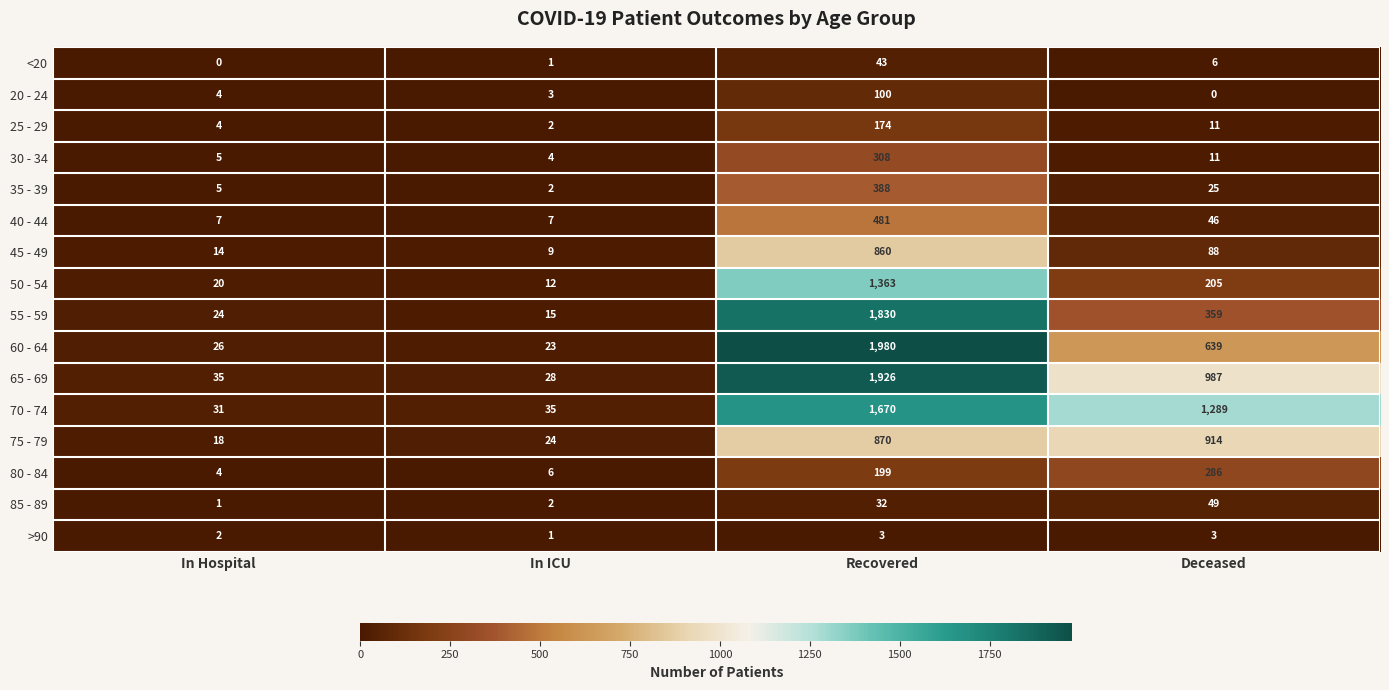

Rank the series at Recovered from lowest to highest value.

>90, 85 - 89, <20, 20 - 24, 25 - 29, 80 - 84, 30 - 34, 35 - 39, 40 - 44, 45 - 49, 75 - 79, 50 - 54, 70 - 74, 55 - 59, 65 - 69, 60 - 64